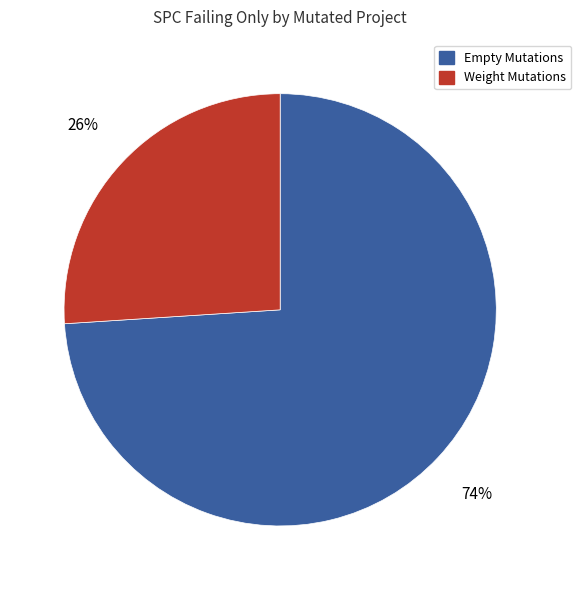

To the nearest percent, what is the difference between the largest and smallest slice percentages?

48%